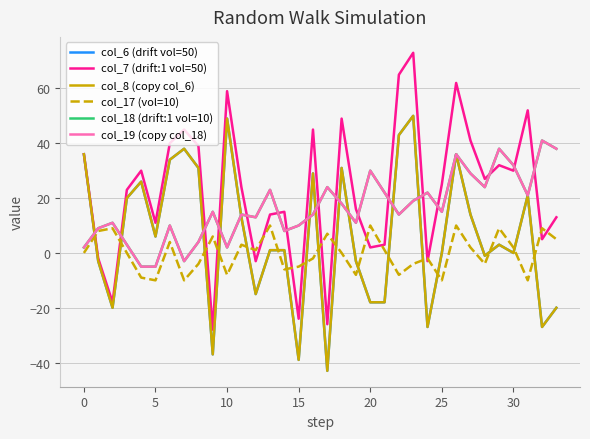

How many times do col_8 (copy col_6) and col_17 (vol=10) cross each other?

17